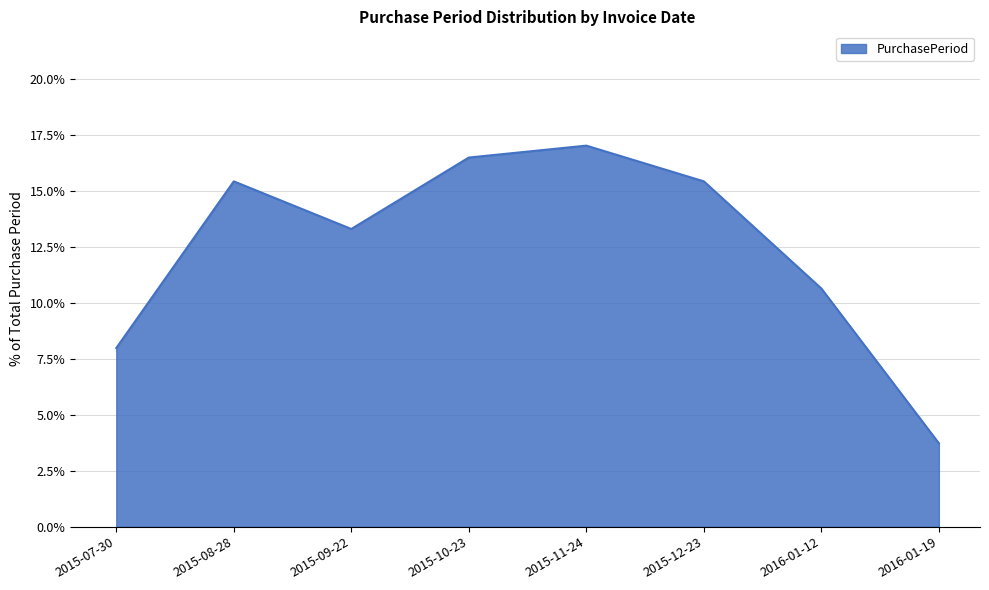

Which category has the highest value across all series?

2015-11-24